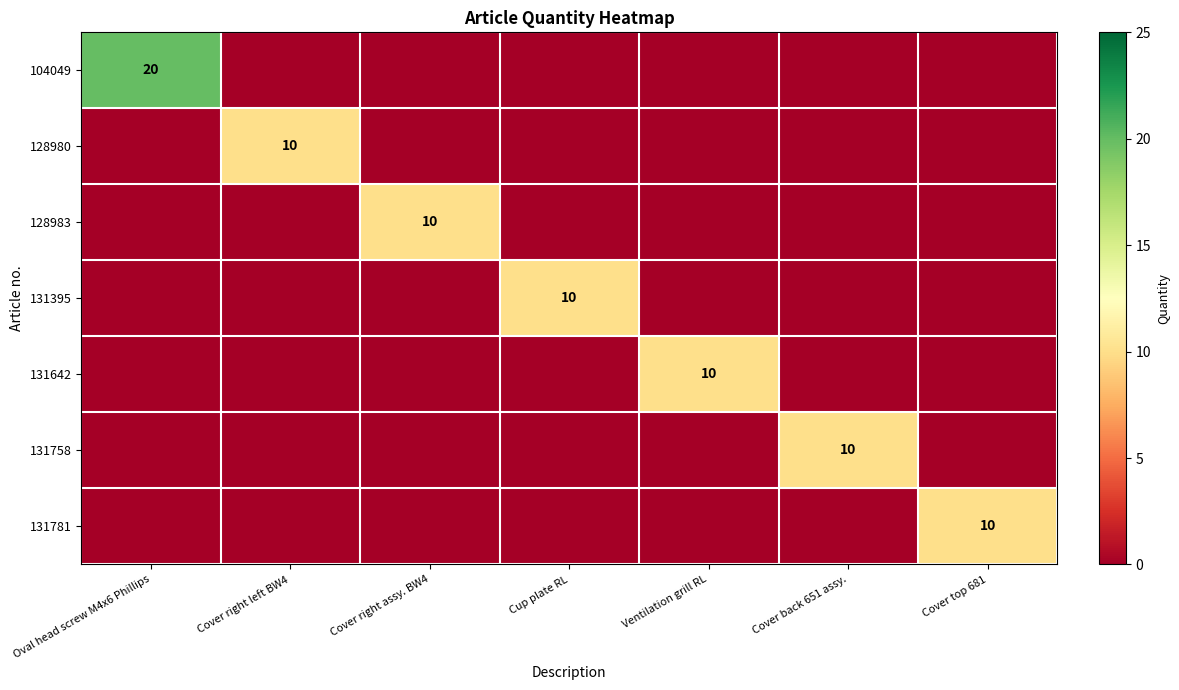

The 131758 series shows 10 at Cover back 651 assy.. True or false?

True